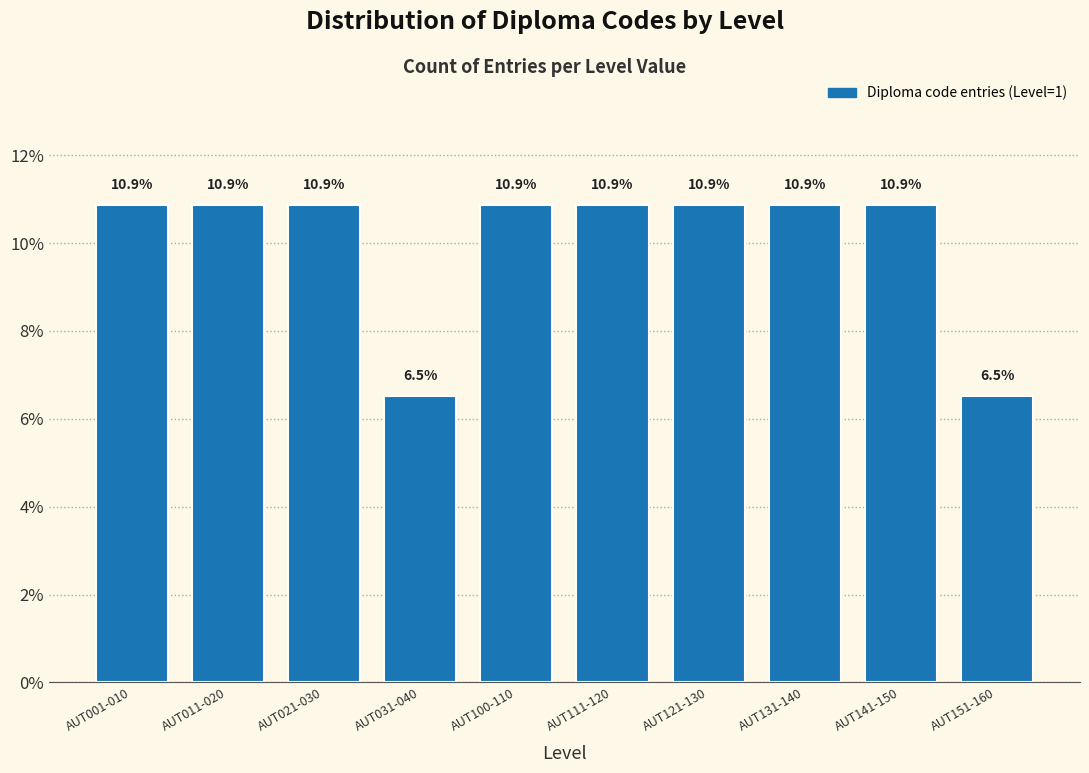

Reading left to right, extract all data points from this chart.

10.9	10.9	10.9	6.5	10.9	10.9	10.9	10.9	10.9	6.5